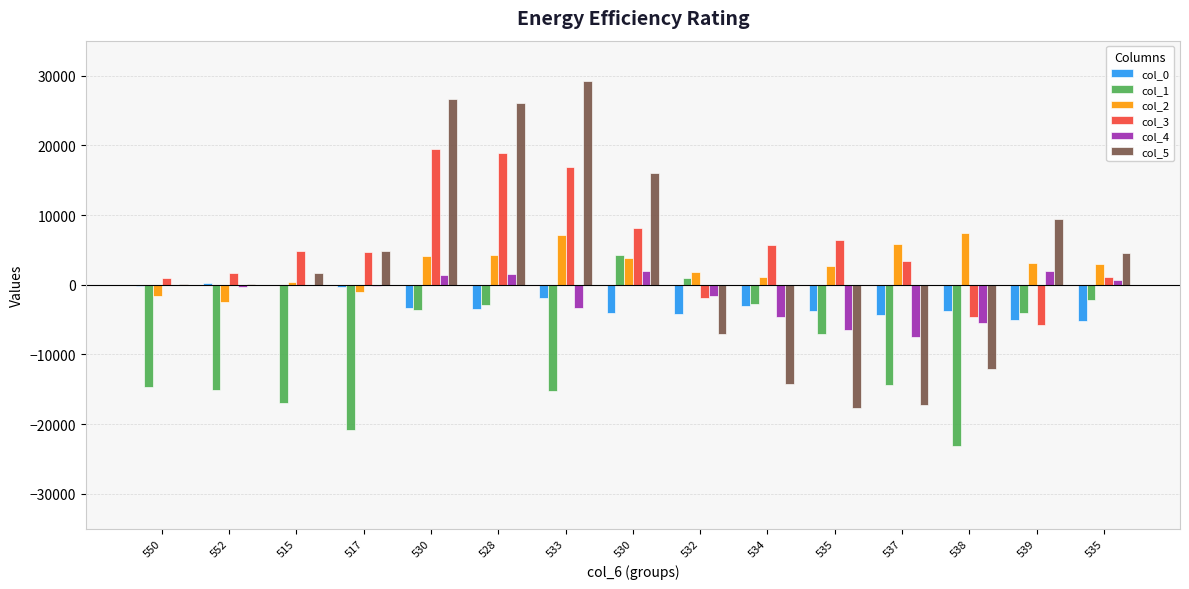

How many positive values does the col_3 series have?

12